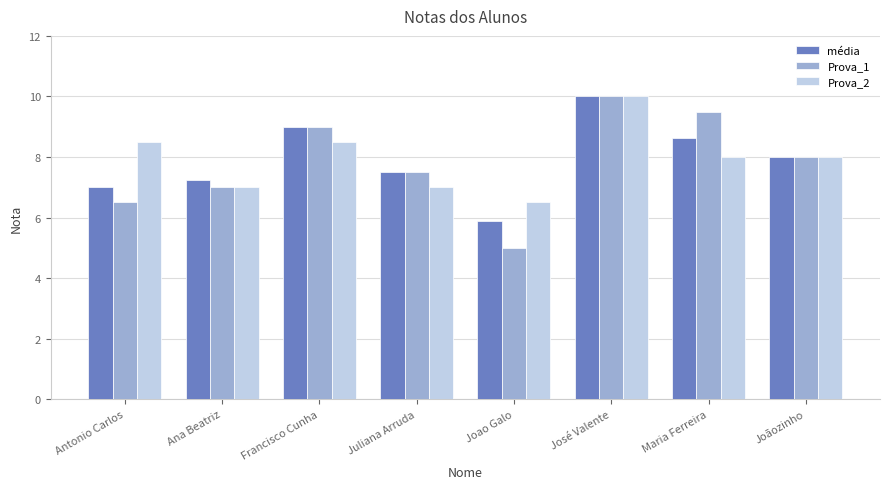

Read the Prova_1 value at Maria Ferreira.

9.5